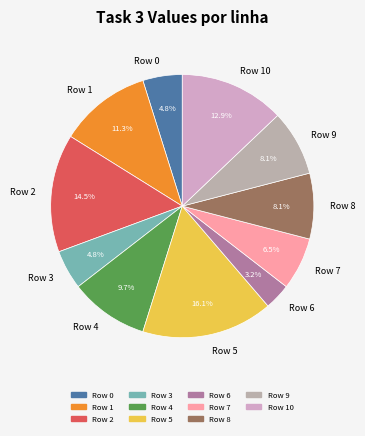

What is the ratio of the value at Row 4 to the value at Row 8?

1.2